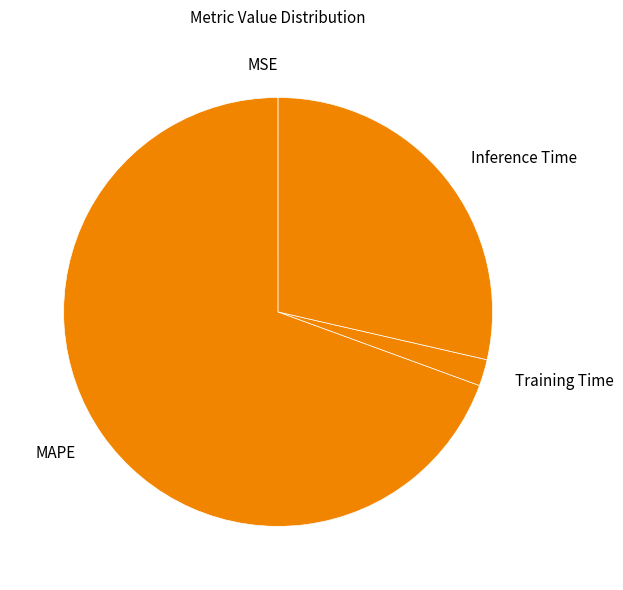

Is the sum of Training Time and MAPE greater than half?

Yes